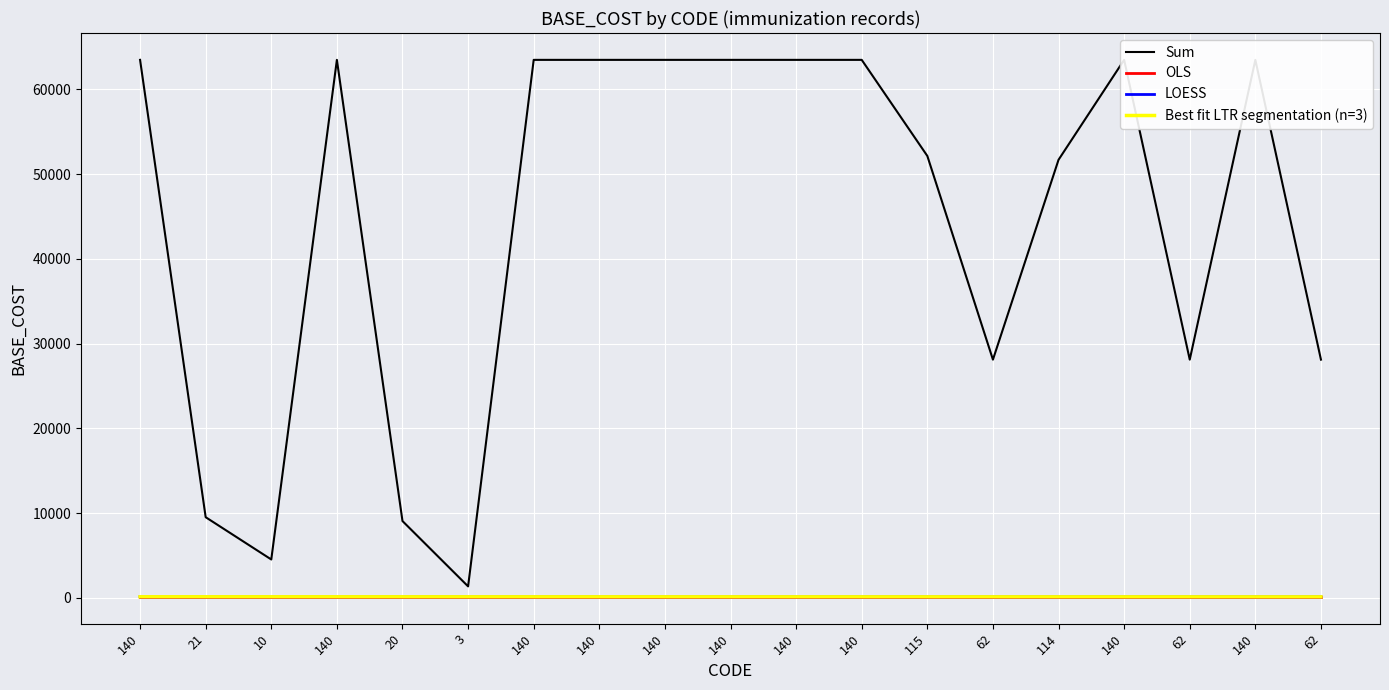

What is the sum of the OLS values at 140 and 140?

272.0